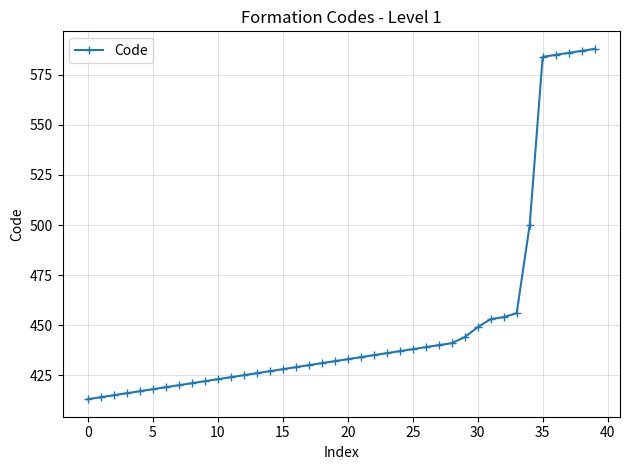

How many distinct data groups are displayed?

1